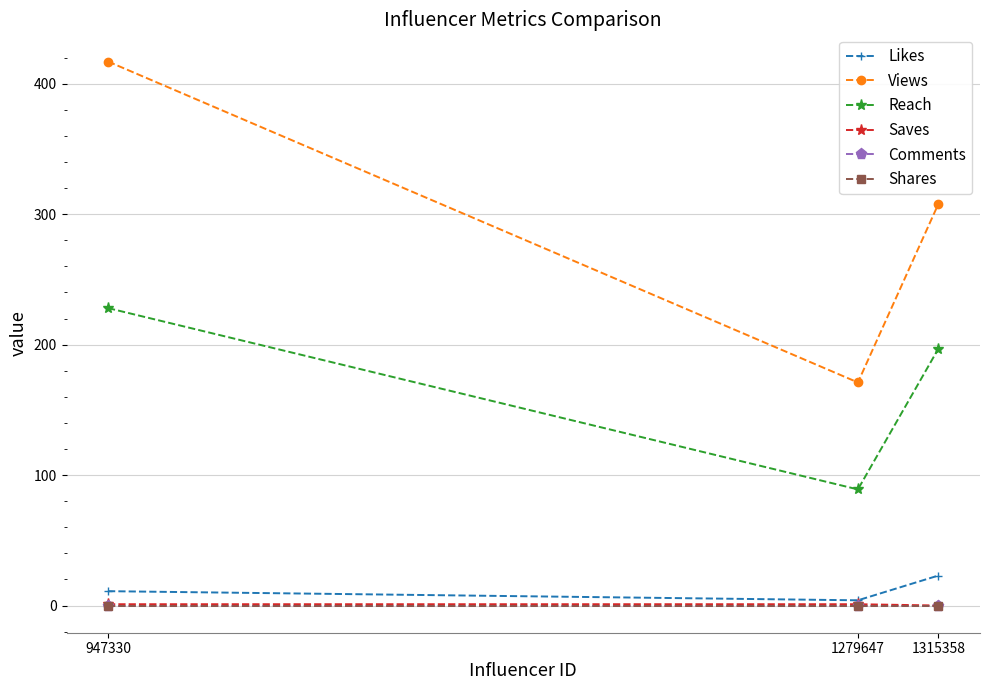

Which series has the widest spread of values?

Views